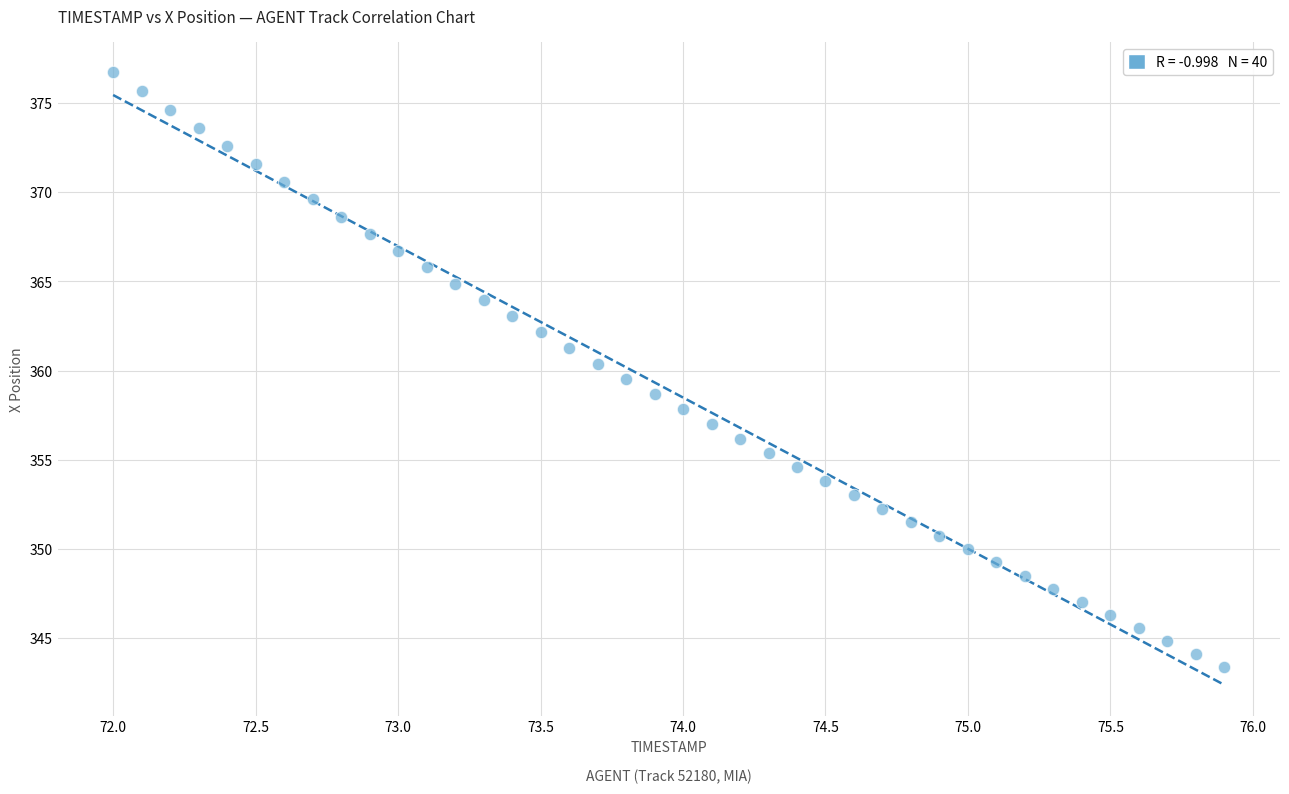

What is the range of Y values (max minus min)?

33.3